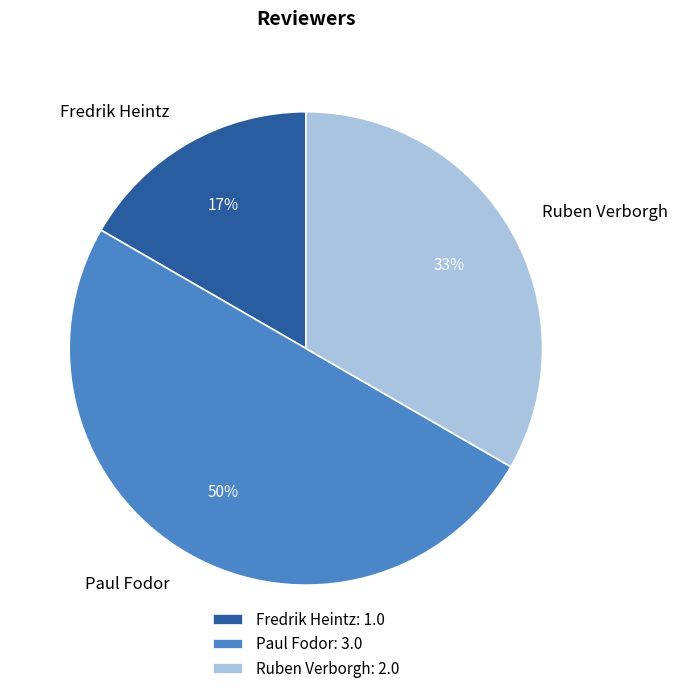

Is Fredrik Heintz the majority of the pie?

No